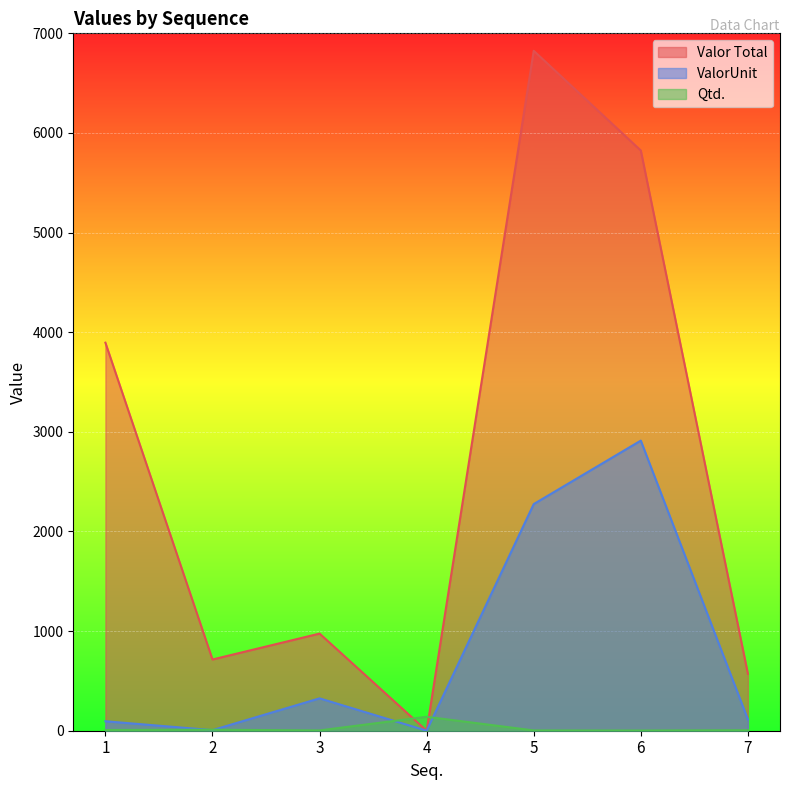

List the labels in order of ValorUnit value, smallest first.

4, 2, 1, 7, 3, 5, 6